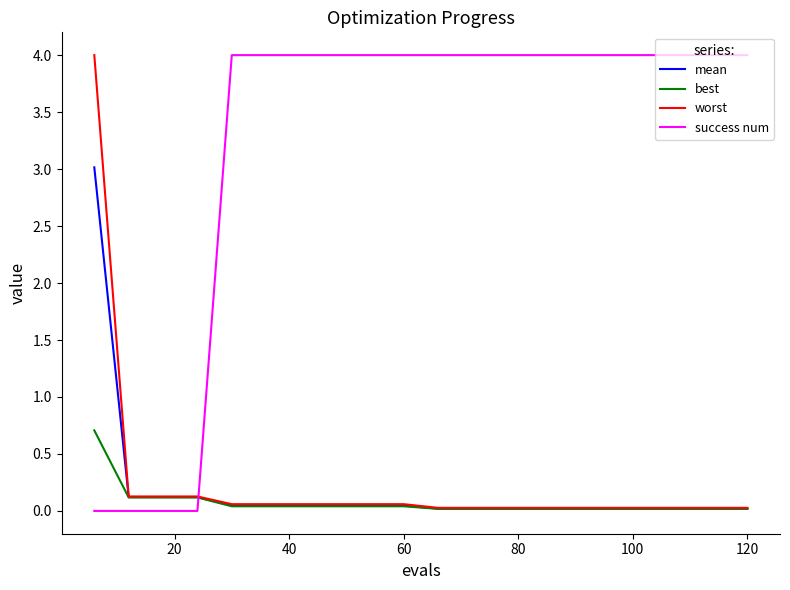

Does the chart display data point markers on the line(s)?

No